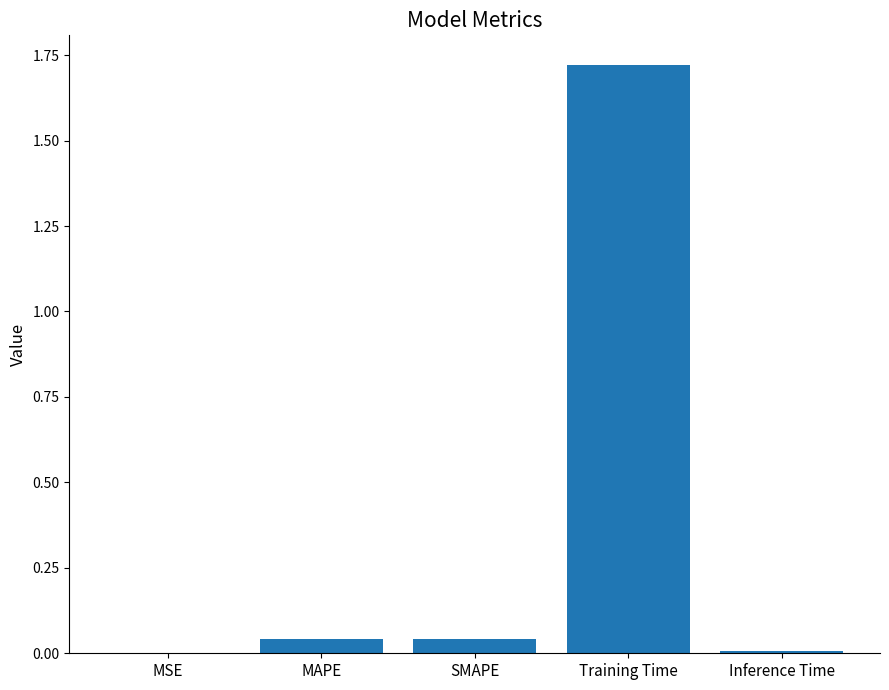

Which category has the highest value across all series?

Training Time